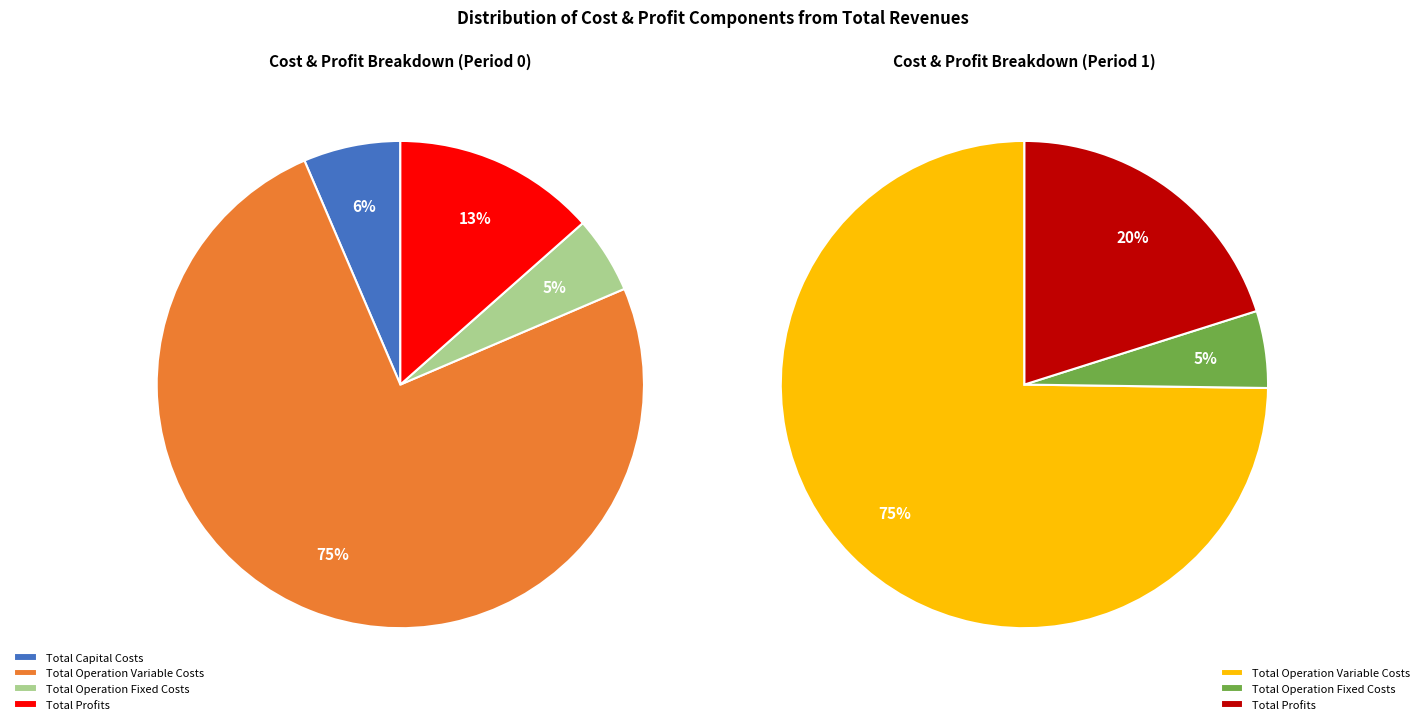

To the nearest percent, what is the average slice percentage?

25%